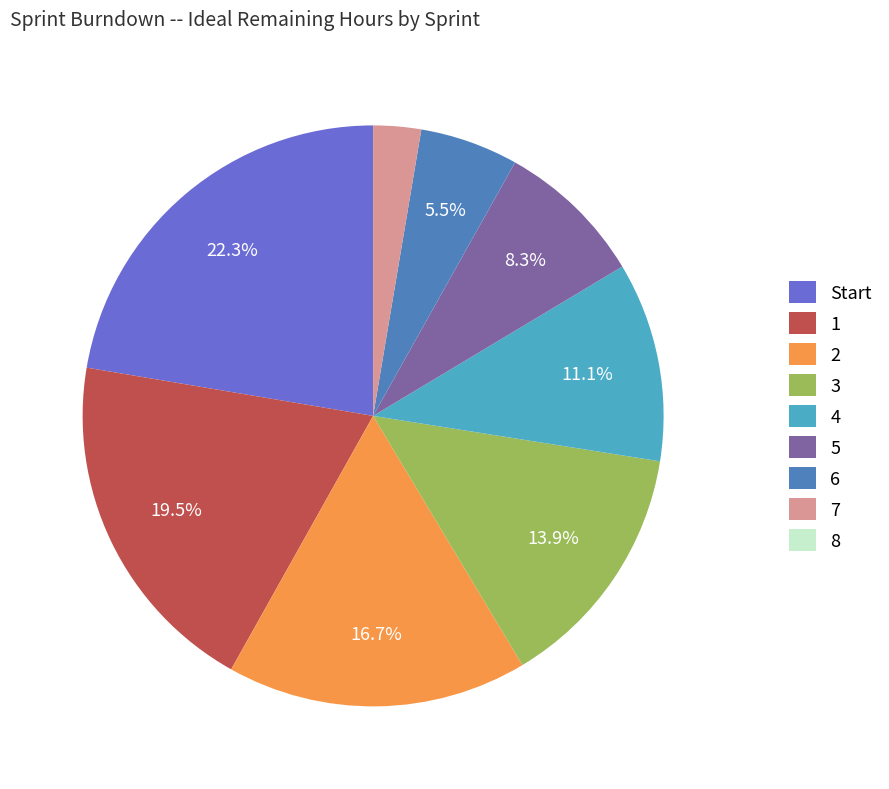

Which slice is the largest?

Start